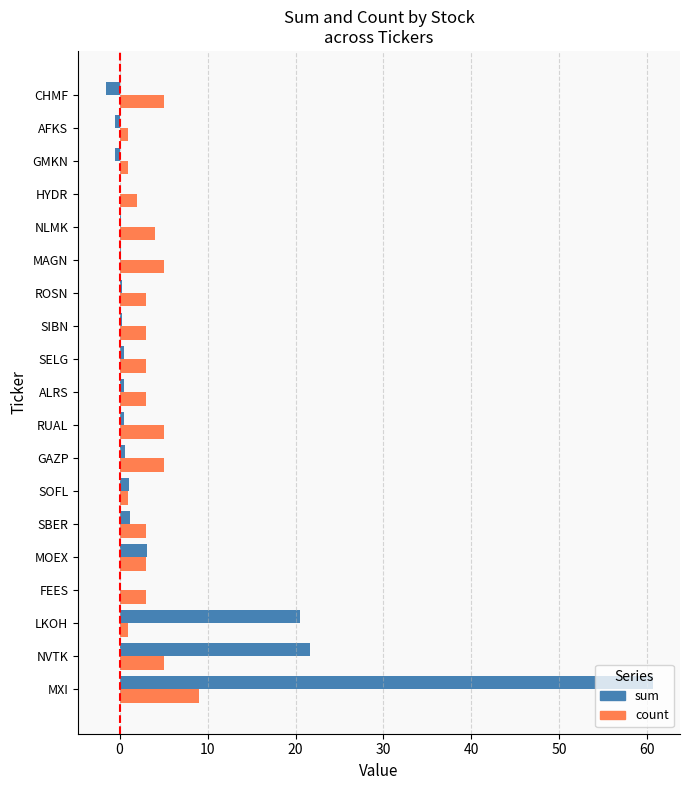

What are all the series names shown in the legend?

sum, count